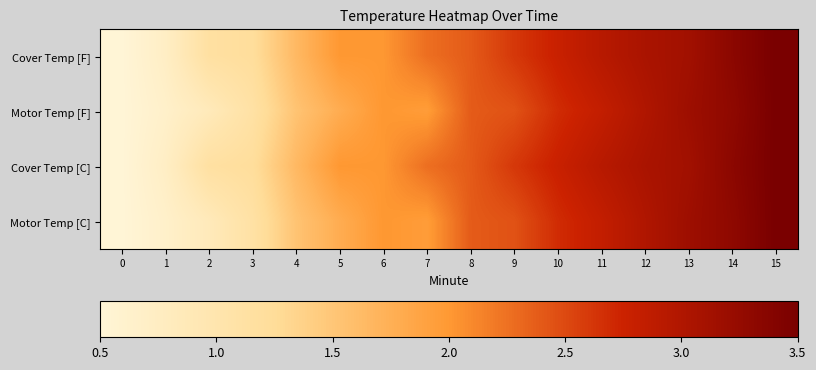

Reading right to left, transcribe all the data shown in this chart.

row_0: 15=3.5	14=3.3	13=3.1	12=3.1	11=2.9	10=2.8	9=2.6	8=2.4	7=2.3	6=2.0	5=2.0	4=1.6	3=1.2	2=1.1	1=0.7	0=0.5
row_1: 15=3.5	14=3.3	13=3.2	12=3.0	11=2.8	10=2.7	9=2.4	8=2.4	7=2.0	6=2.0	5=1.8	4=1.5	3=1.1	2=0.8	1=0.6	0=0.5
row_2: 15=3.5	14=3.3	13=3.1	12=3.1	11=2.9	10=2.8	9=2.6	8=2.4	7=2.3	6=2.0	5=2.0	4=1.6	3=1.2	2=1.1	1=0.7	0=0.5
row_3: 15=3.5	14=3.3	13=3.2	12=3.0	11=2.8	10=2.7	9=2.4	8=2.4	7=2.0	6=2.0	5=1.8	4=1.5	3=1.1	2=0.8	1=0.6	0=0.5